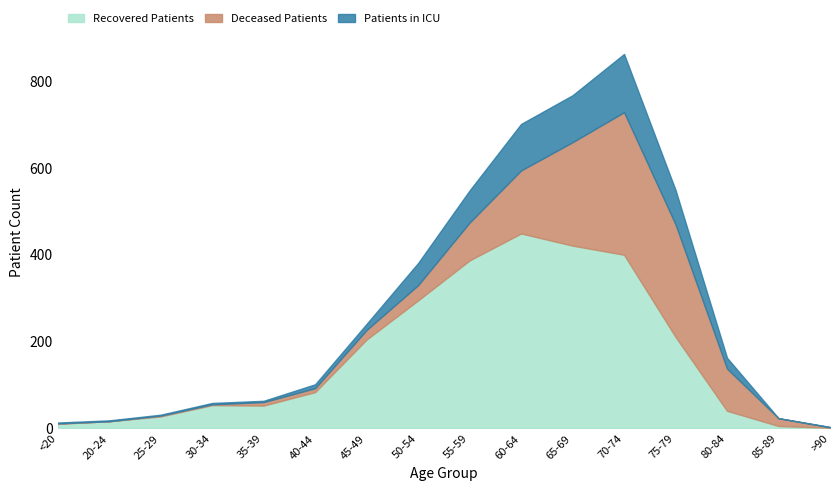

True or false: patients_in_icu has more than 1 points higher than both neighbors.

False